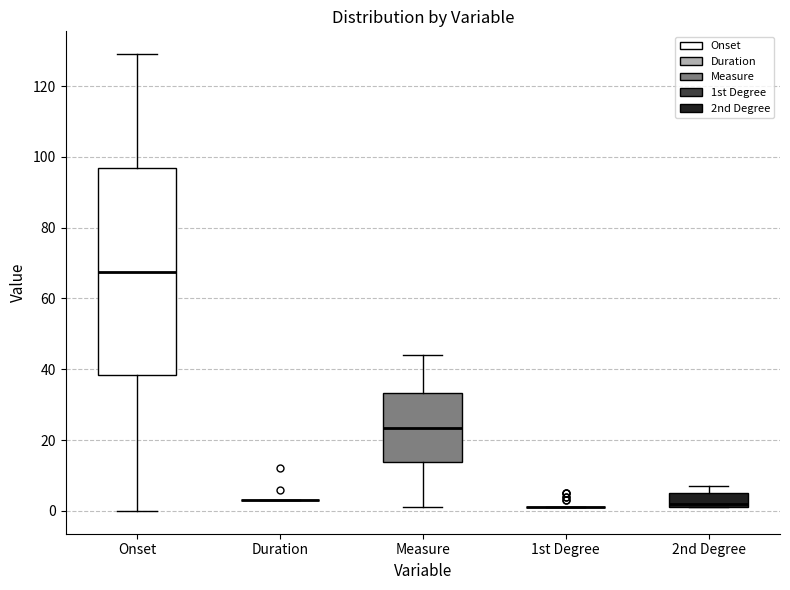

Comparing the boxes themselves (not the whiskers), which one is the tallest?

Onset